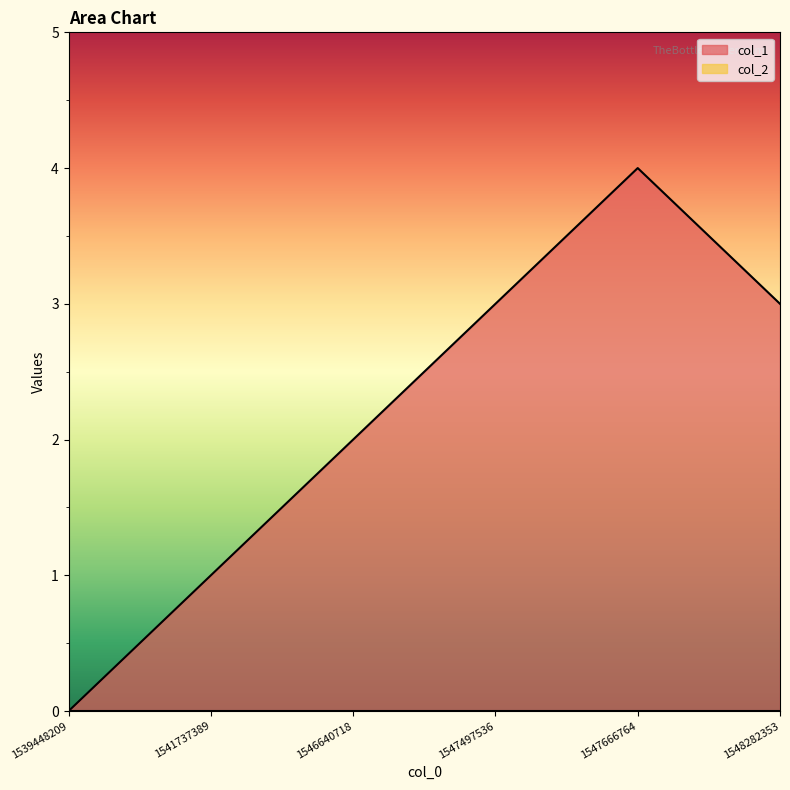

Between 1547666764 and 1541737389, which is larger?

1547666764